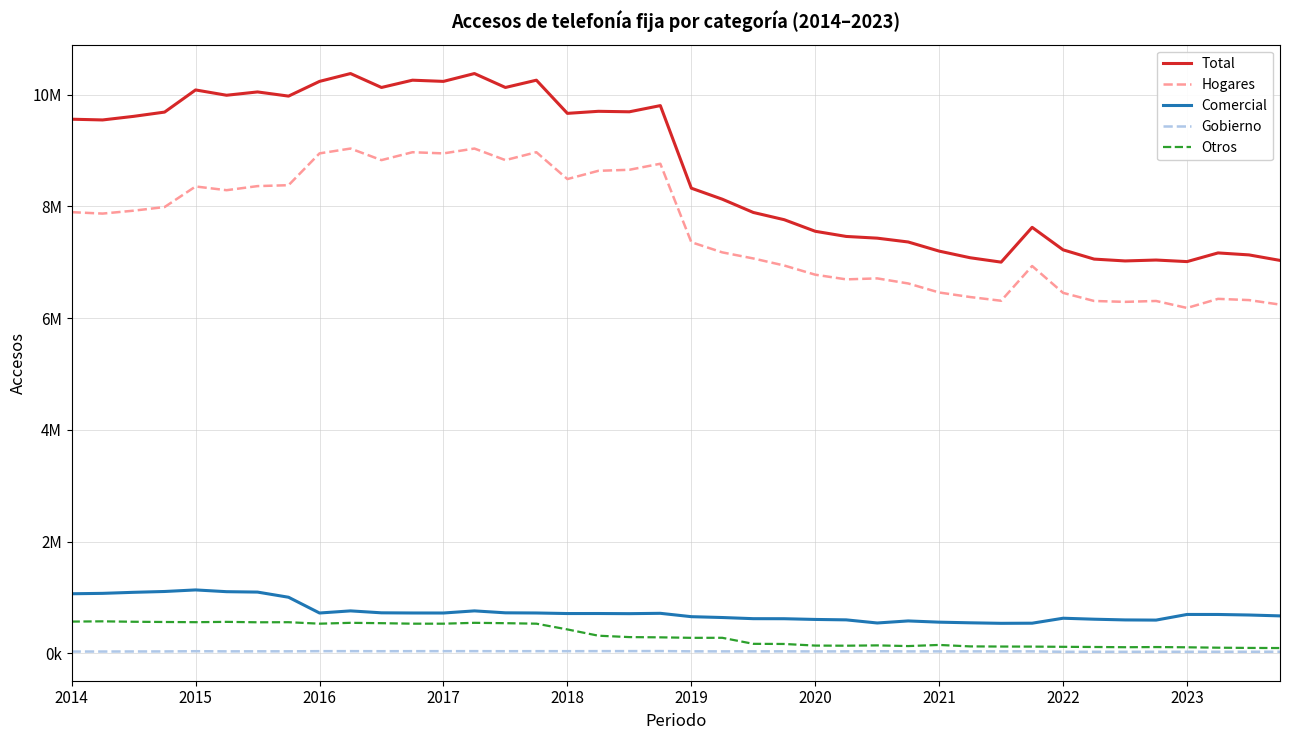

Which series has the largest total across all categories?

Total